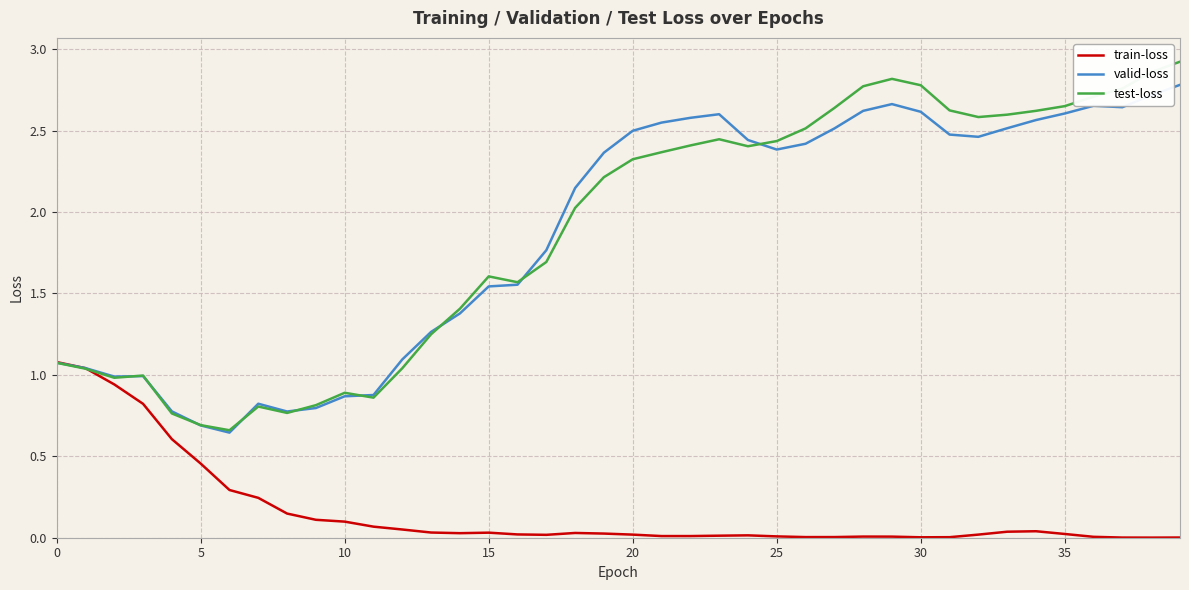

Which series has the widest spread of values?

test-loss